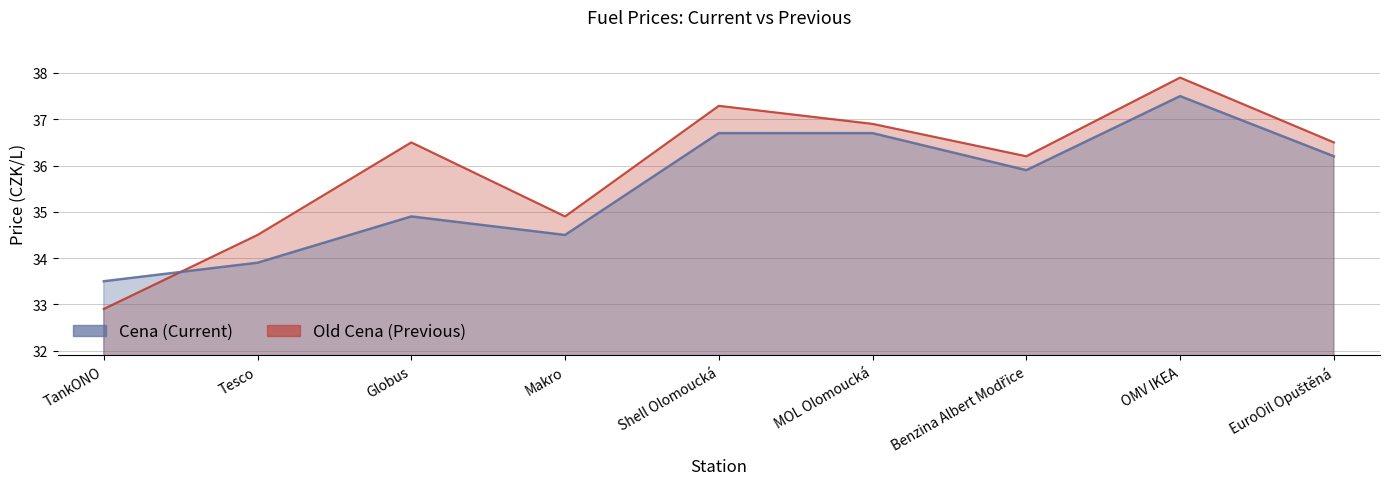

What position from the right is TankONO?

9